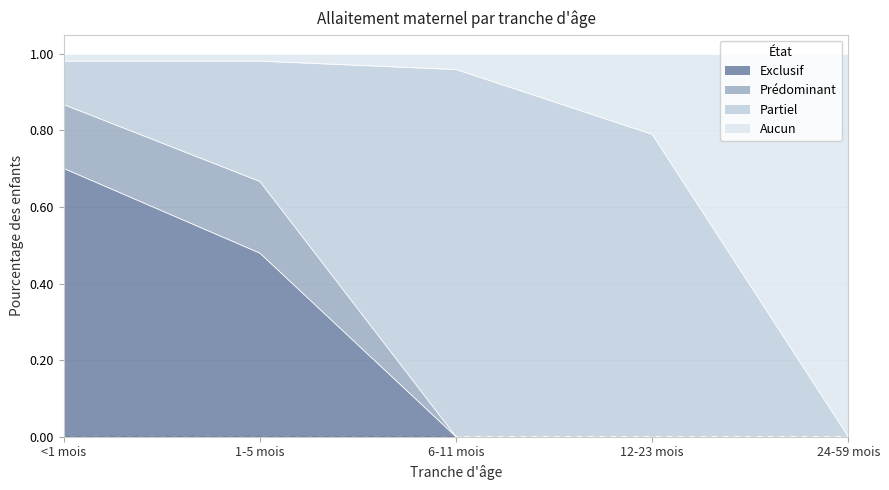

What is the maximum value for Exclusif?

0.7